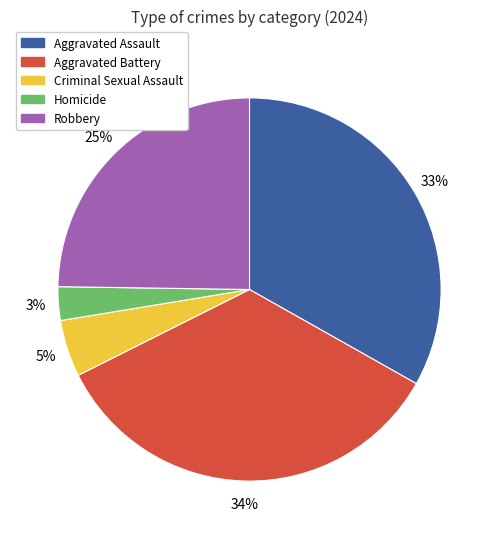

To the nearest percent, what is the difference between the Homicide and Robbery slice percentages?

22%